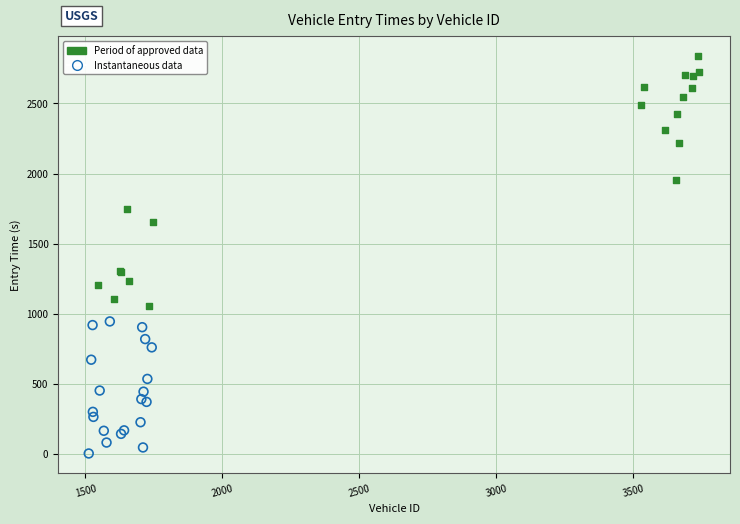

Which series reaches the maximum Y coordinate?

Period of approved data